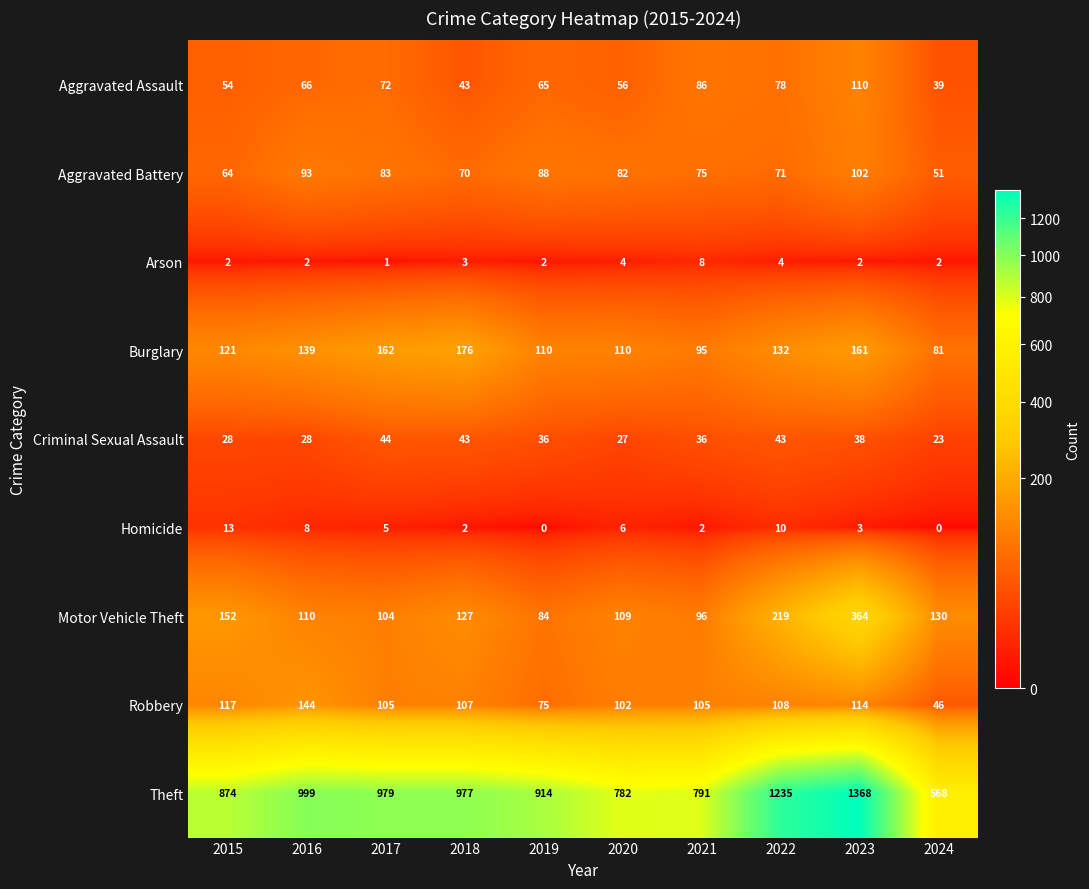

At which label does Aggravated Battery first exceed 82?

2016